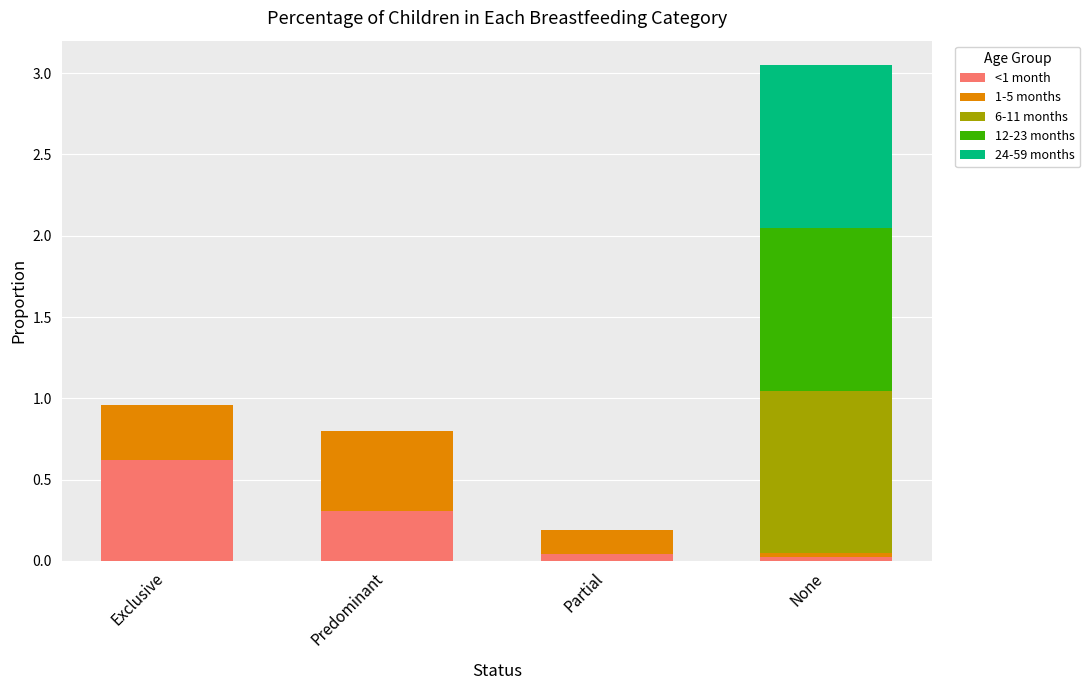

At which category is the sum across all series the highest?

None